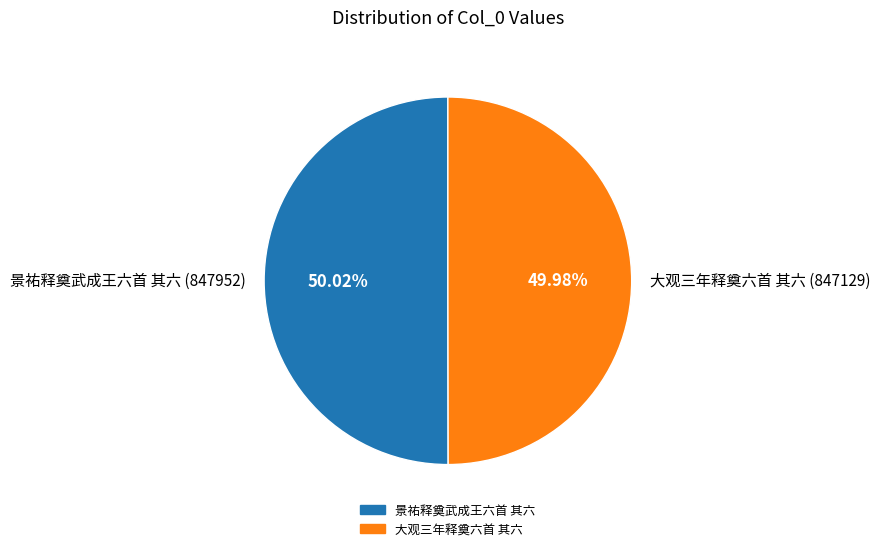

Do 景祐释奠武成王六首 其六 (847952) and 大观三年释奠六首 其六 (847129) together represent more than half of the pie?

Yes